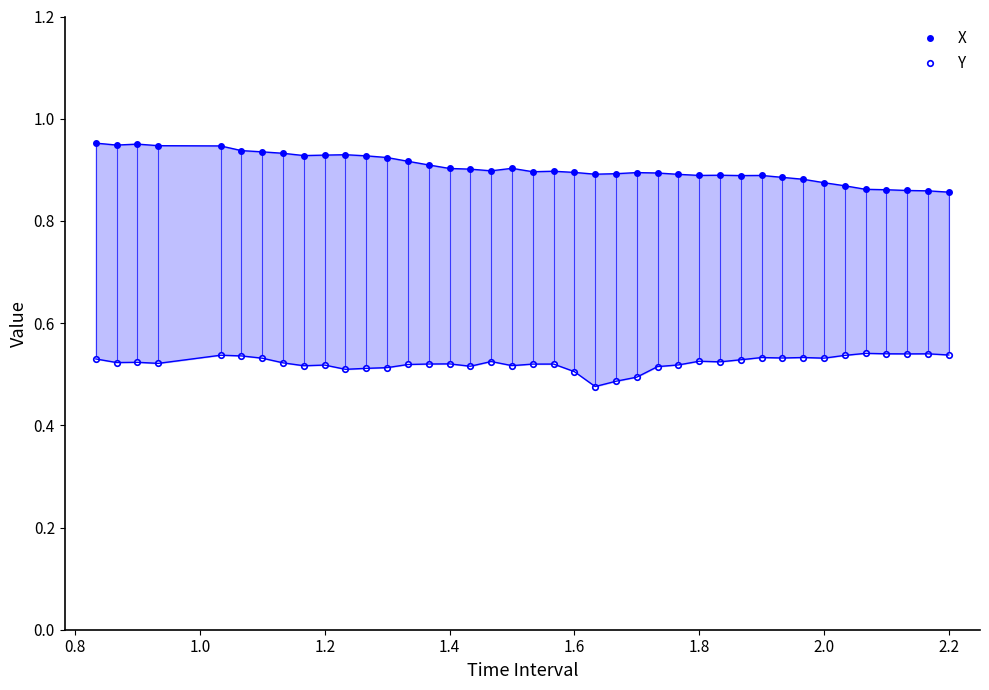

Which series has the largest total across all categories?

X